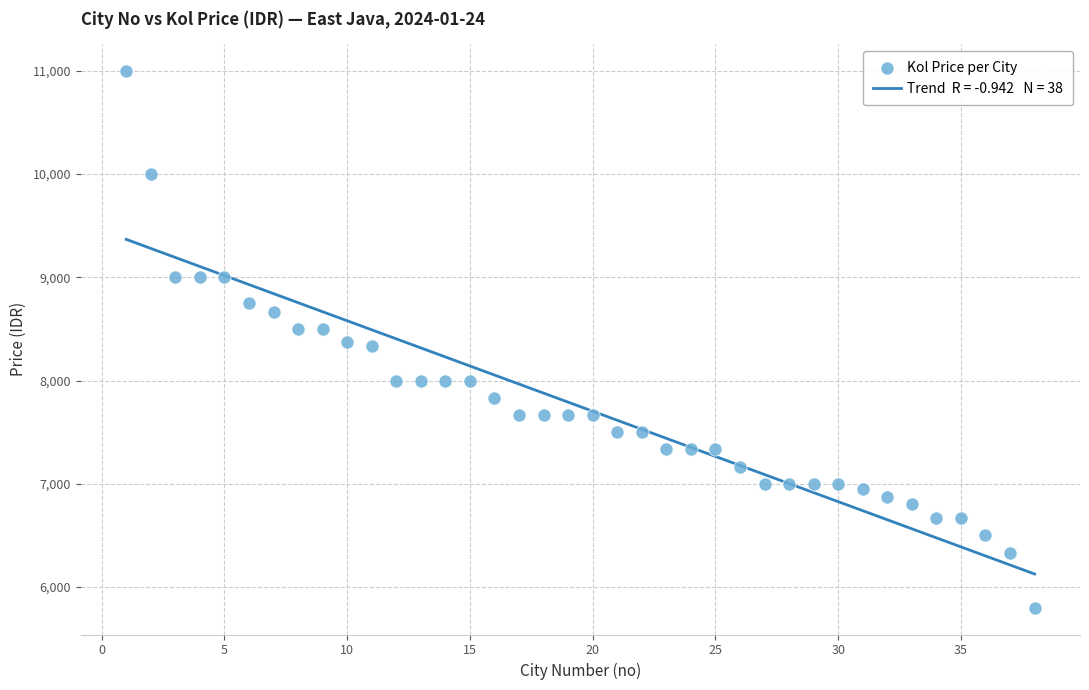

What is the range of X values (max minus min)?

37